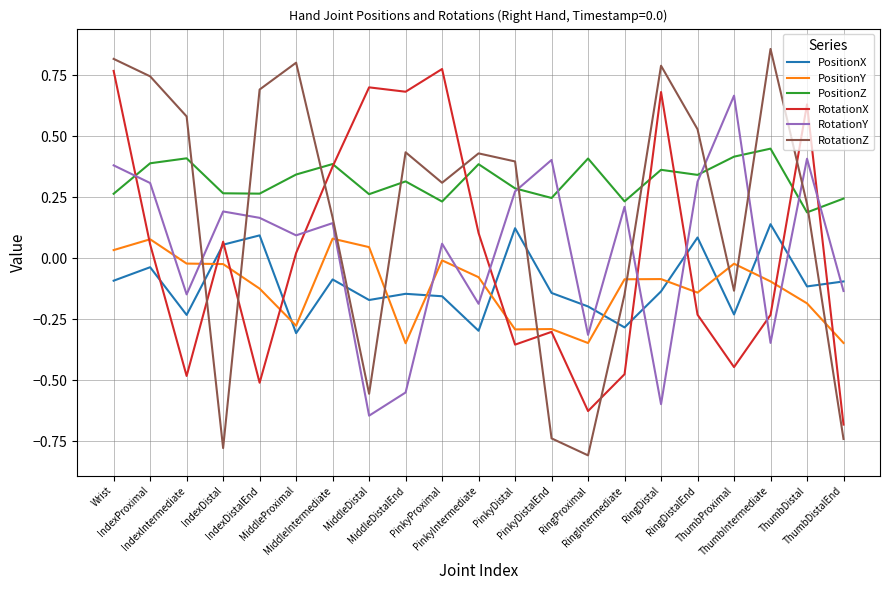

At which label is RotationX closest to 0?

MiddleProximal